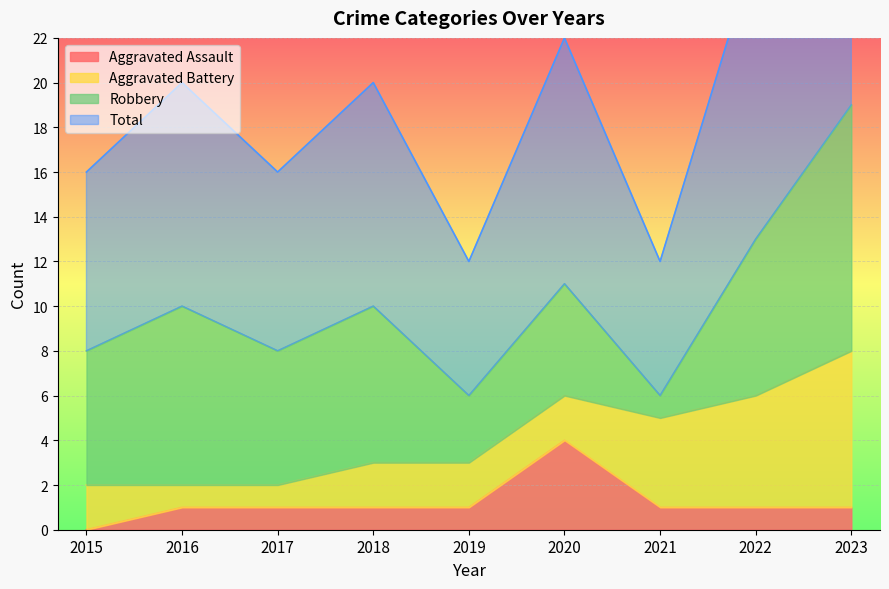

What is the difference between the maximum and minimum values in the Total series?

13